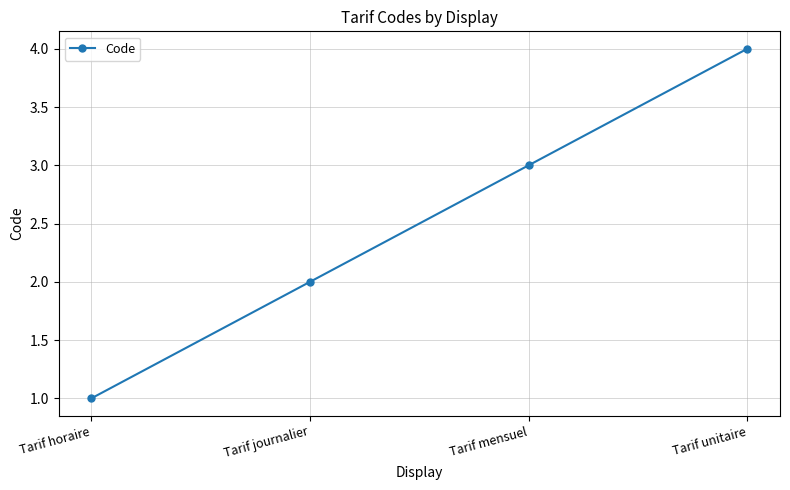

How many lines are shown in the chart?

1